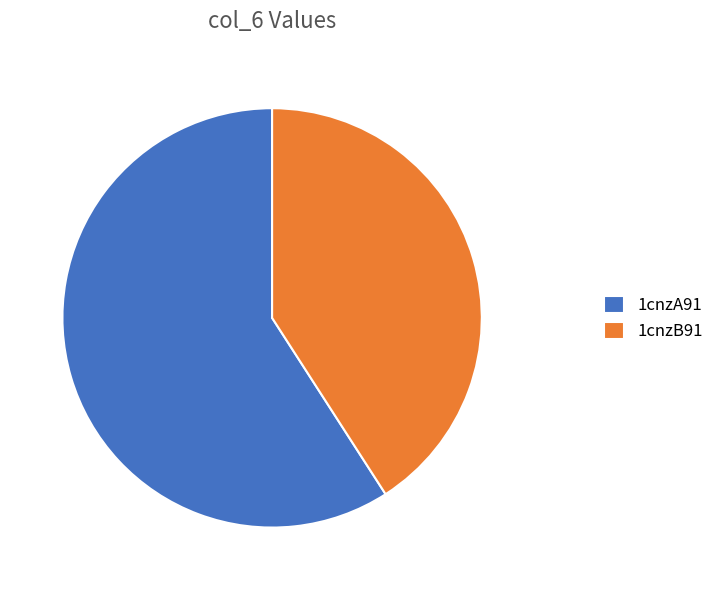

What is the largest slice in the pie chart?

1cnzA91